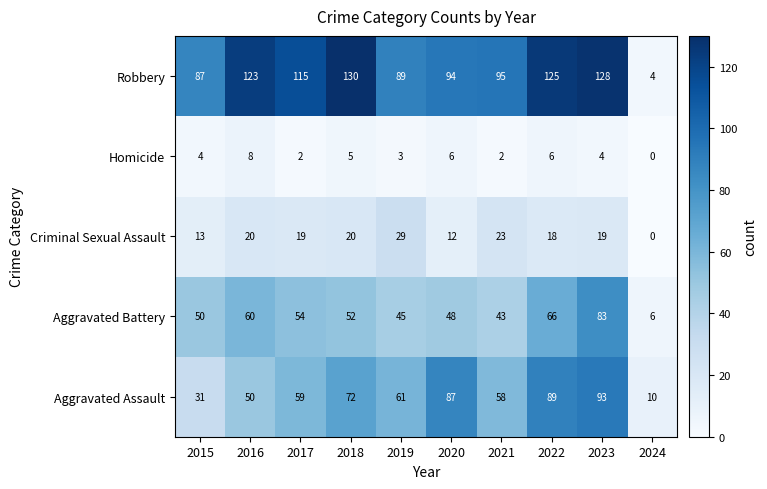

What is the average value of the Homicide series?

4